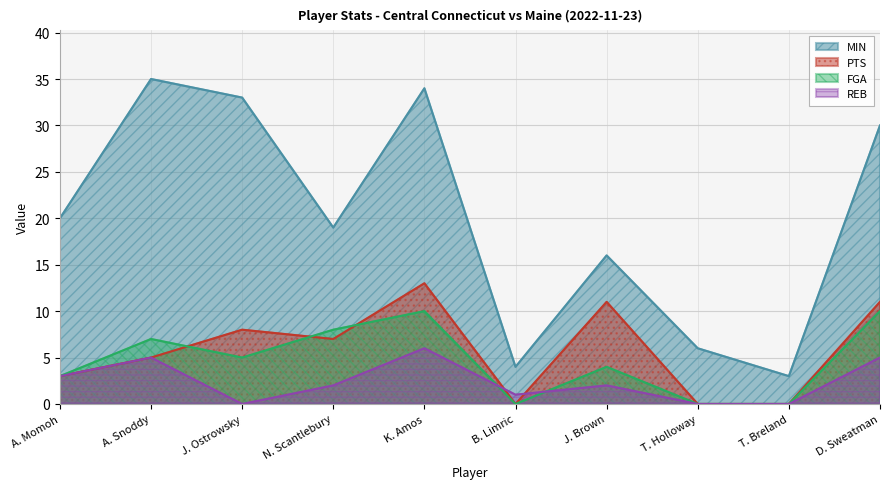

What is the spread (max minus min) of values at D. Sweatman?

25